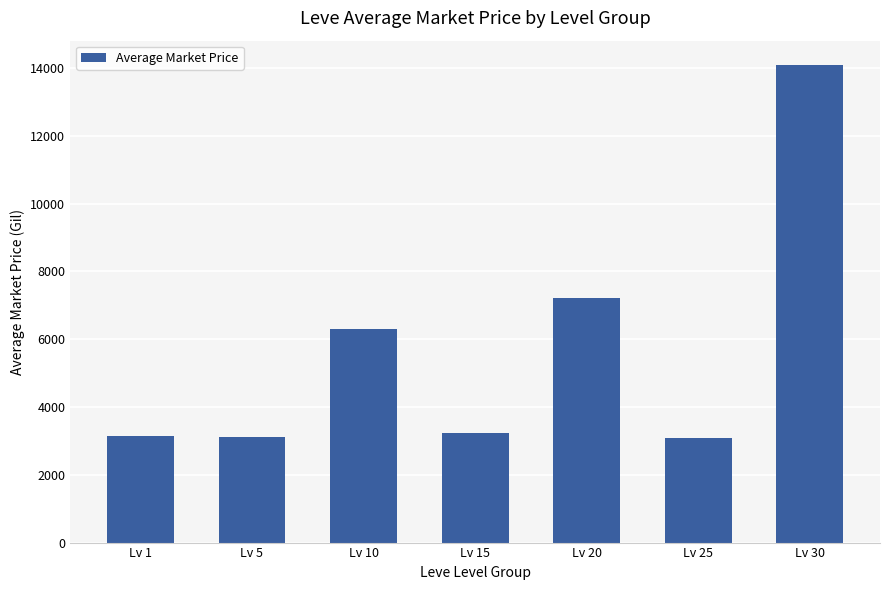

At which label is the value closest to 8600?

Lv 20